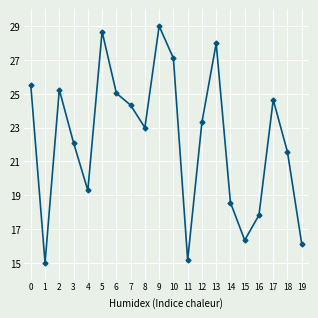

What is the ratio of the value at 18 to the value at 13?

0.8